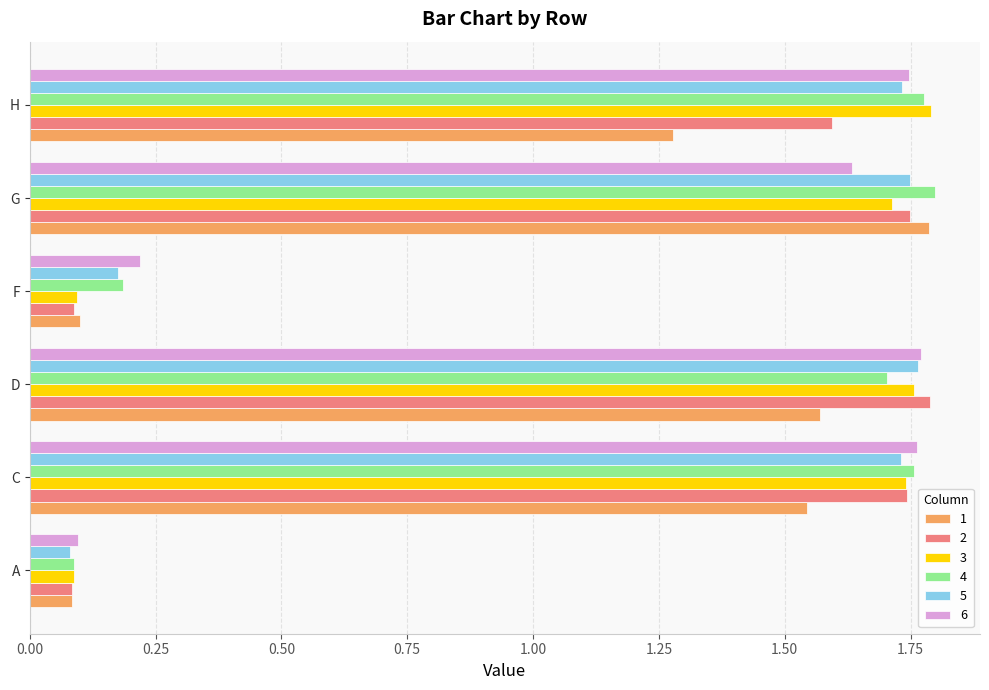

What is the total value across all series at G?

10.4